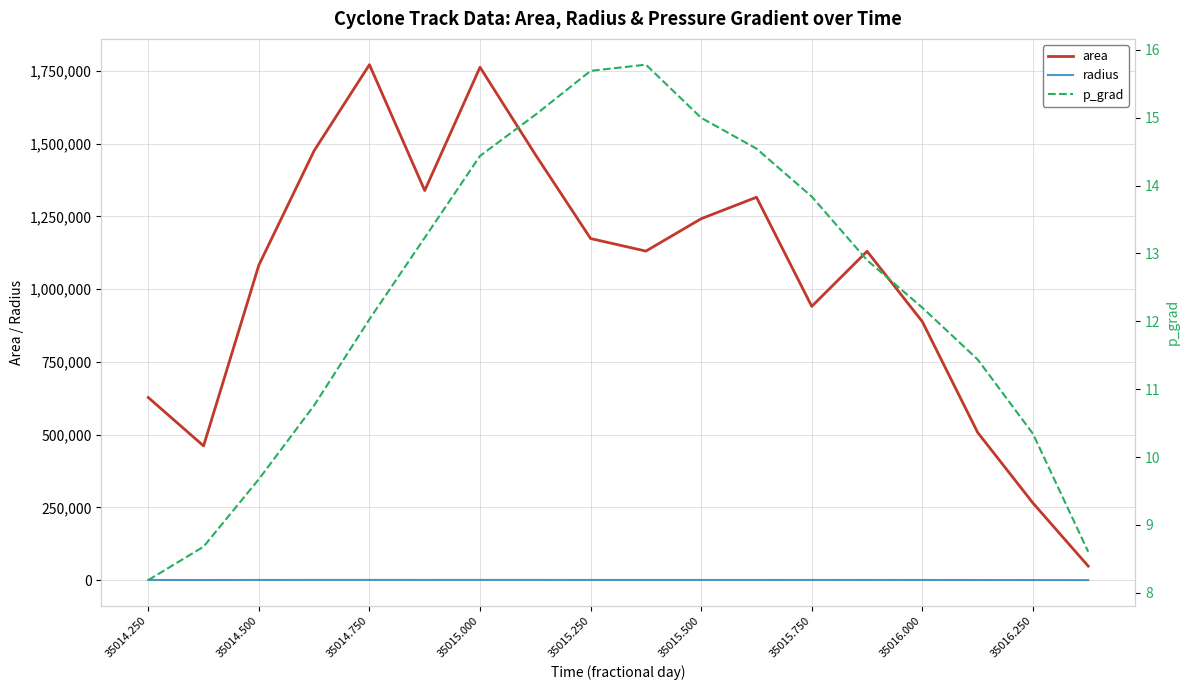

True or false: radius and area cross at least once.

False